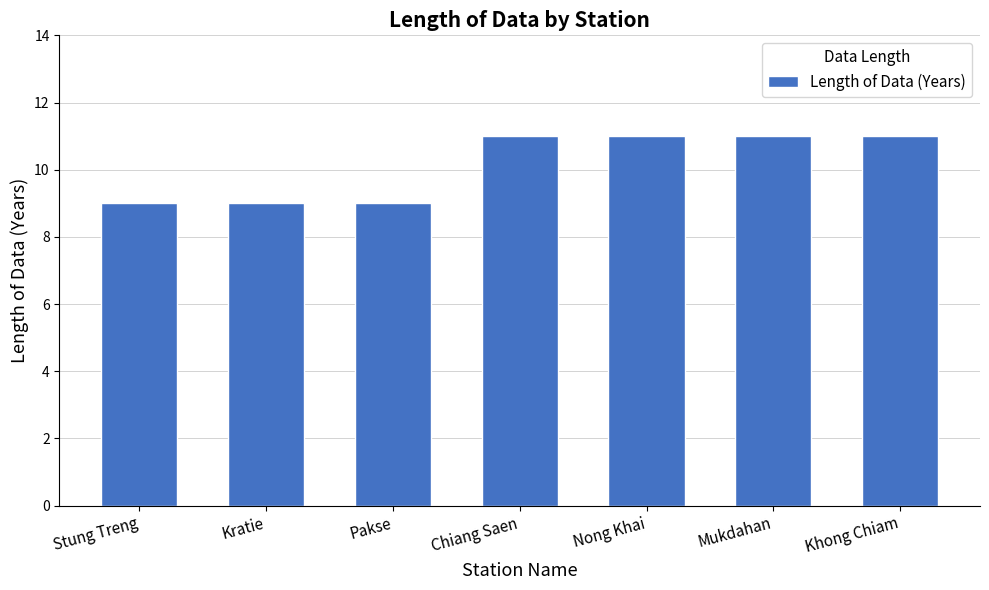

What is the value of the 3rd bar from the left?

9